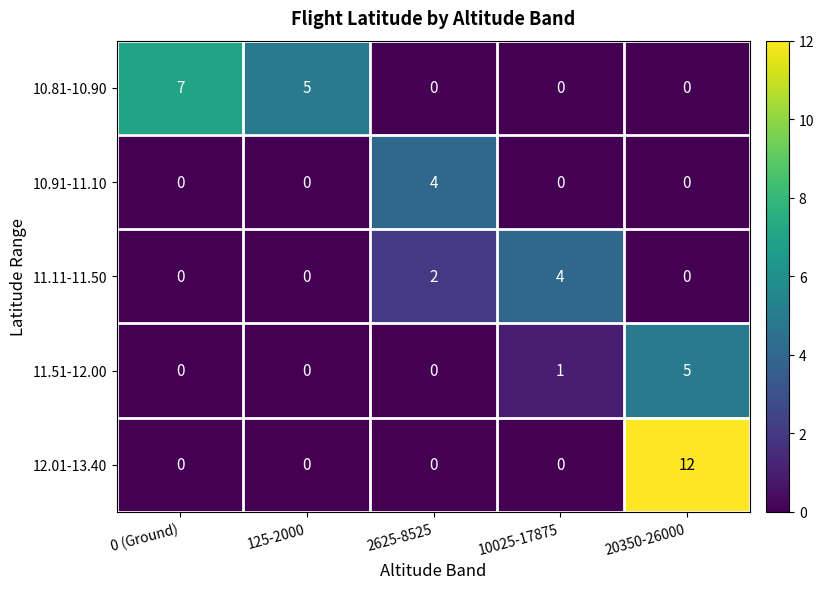

Which series changed the most between 0 (Ground) and 10025-17875?

10.81-10.90